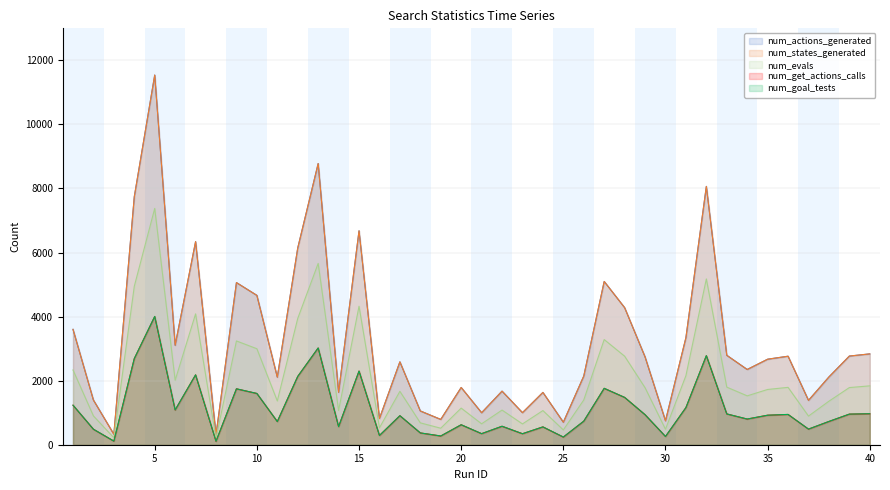

Rank the series by their maximum value, from lowest to highest.

num_get_actions_calls, num_goal_tests, num_evals, num_actions_generated, num_states_generated